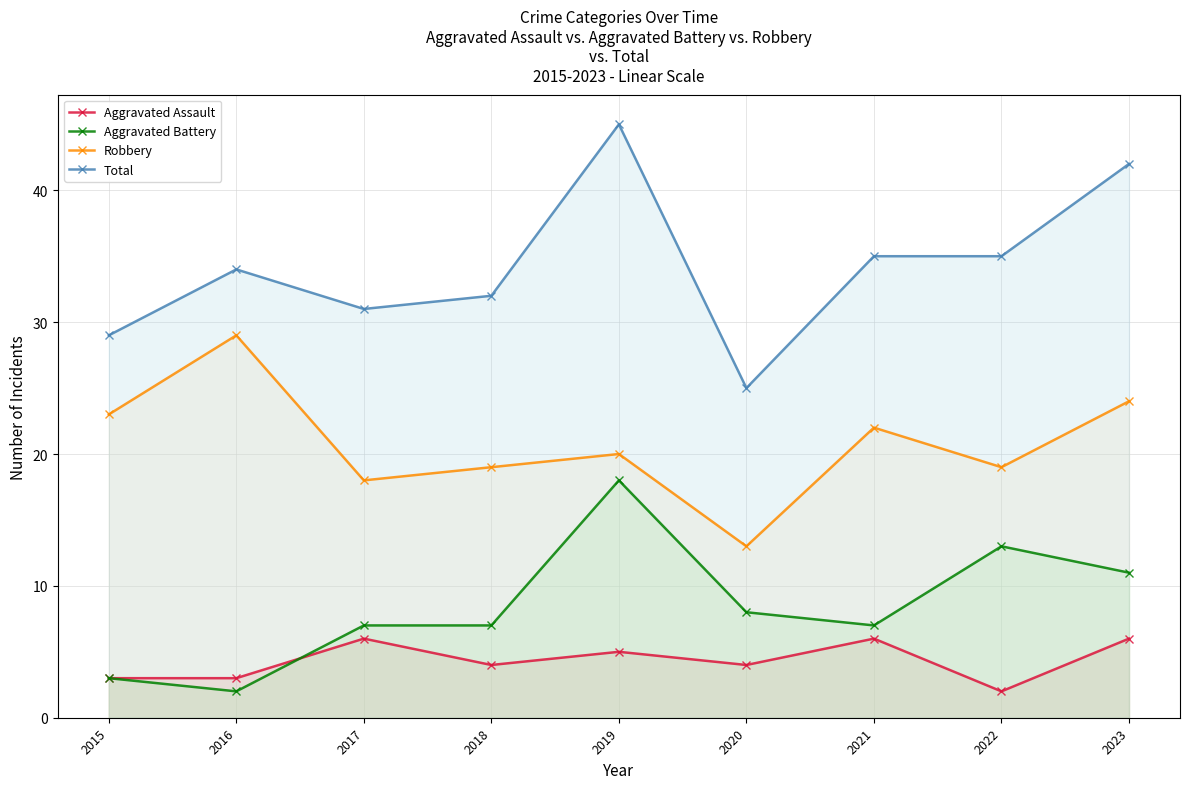

At which category is the sum across all series the highest?

2019